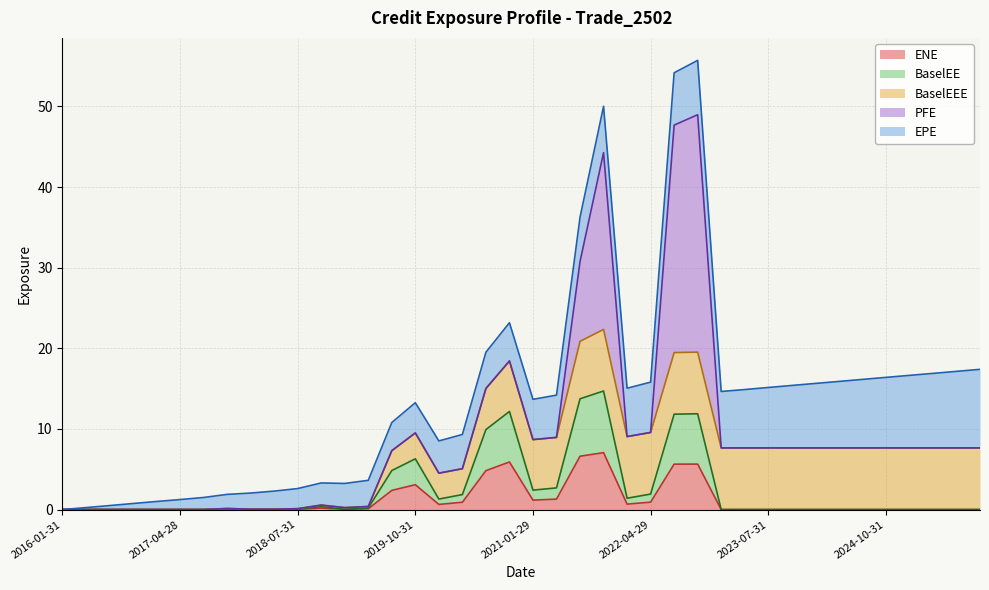

At how many categories does at least one series exceed 4?

23